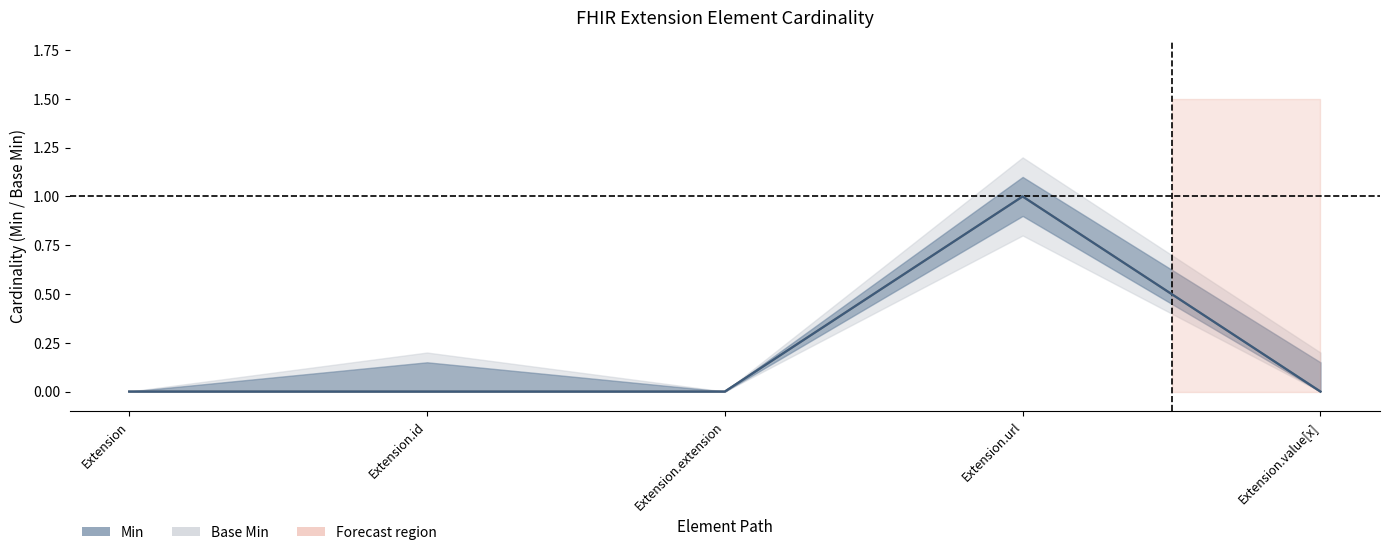

At which category does Min reach its first local peak?

Extension.url